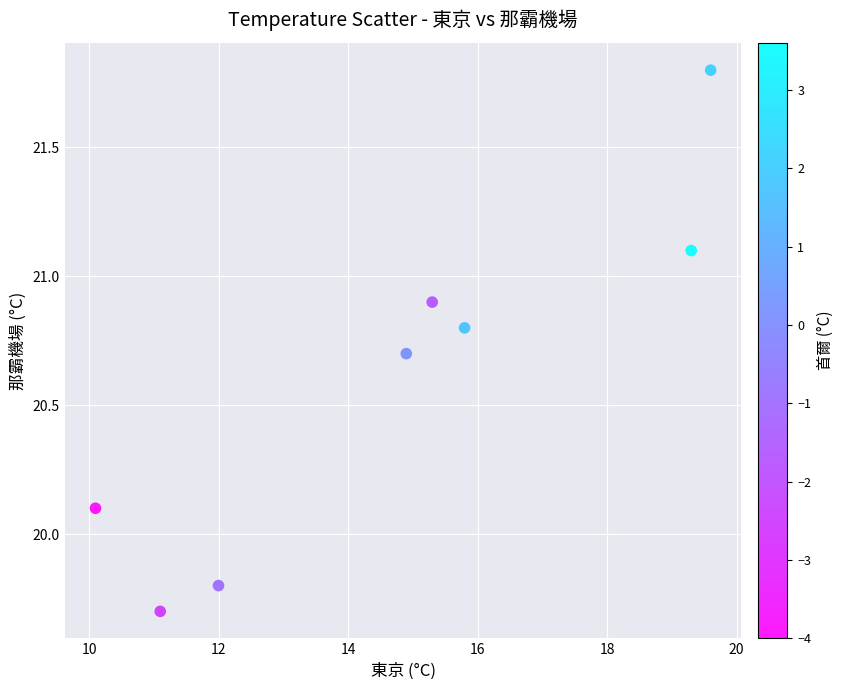

What is the range of X values (max minus min)?

9.5